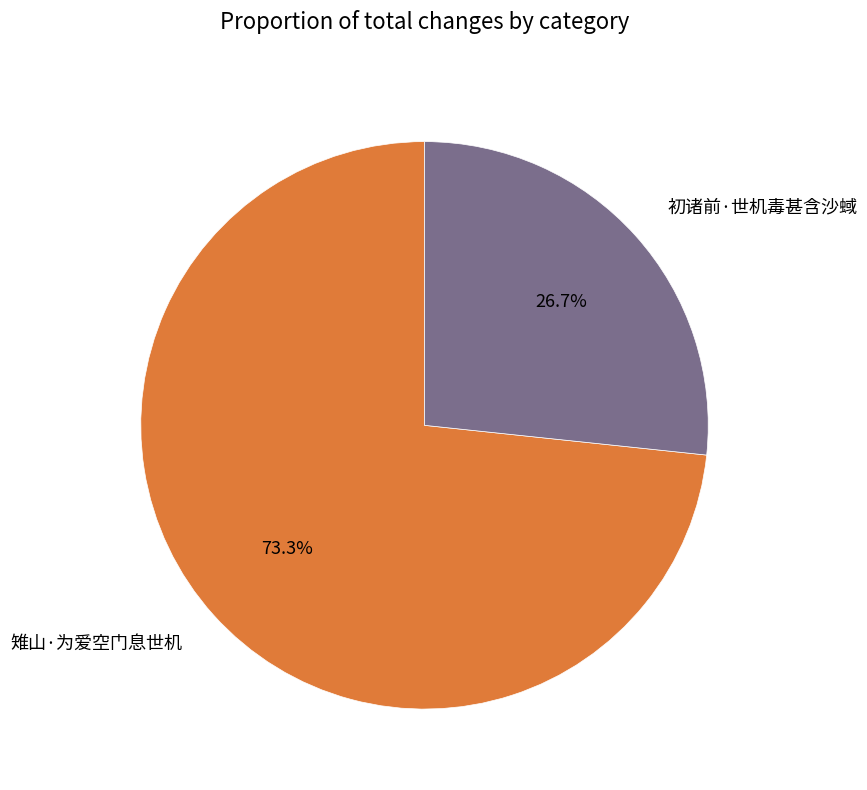

Which category has the biggest portion of the pie?

雉山·为爱空门息世机